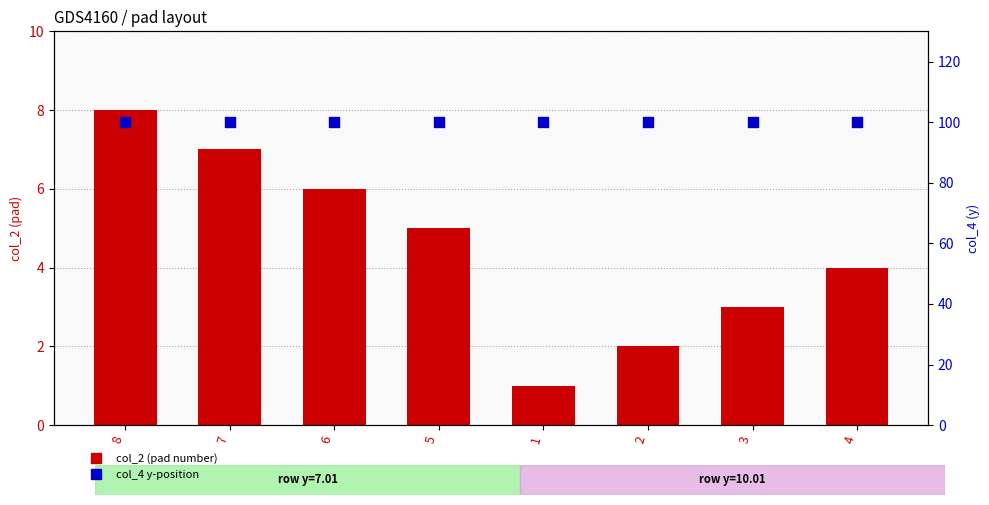

At which category is the sum across all series the highest?

8